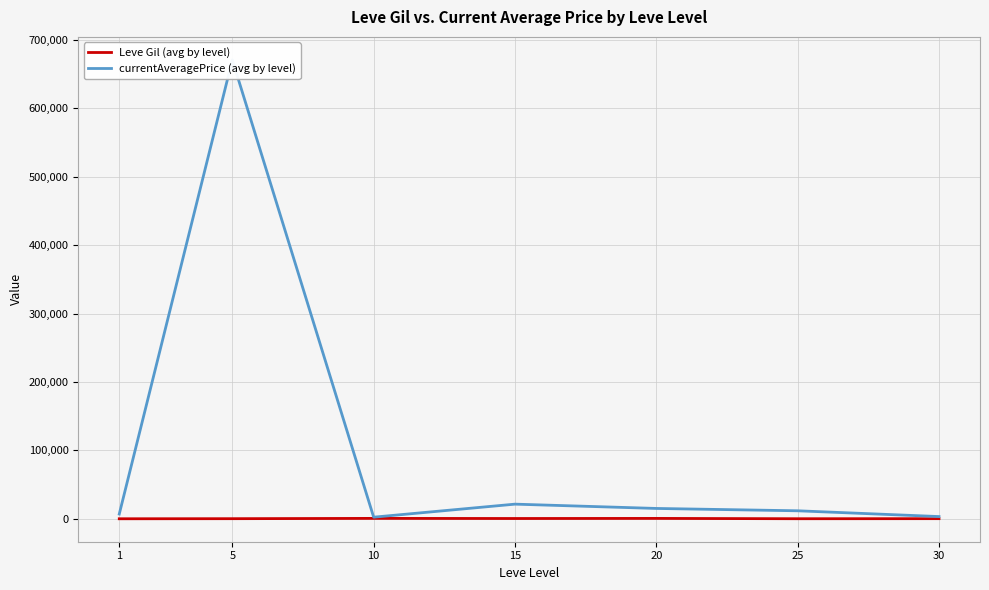

Read the Leve Gil (avg by level) value at 10.

803.3